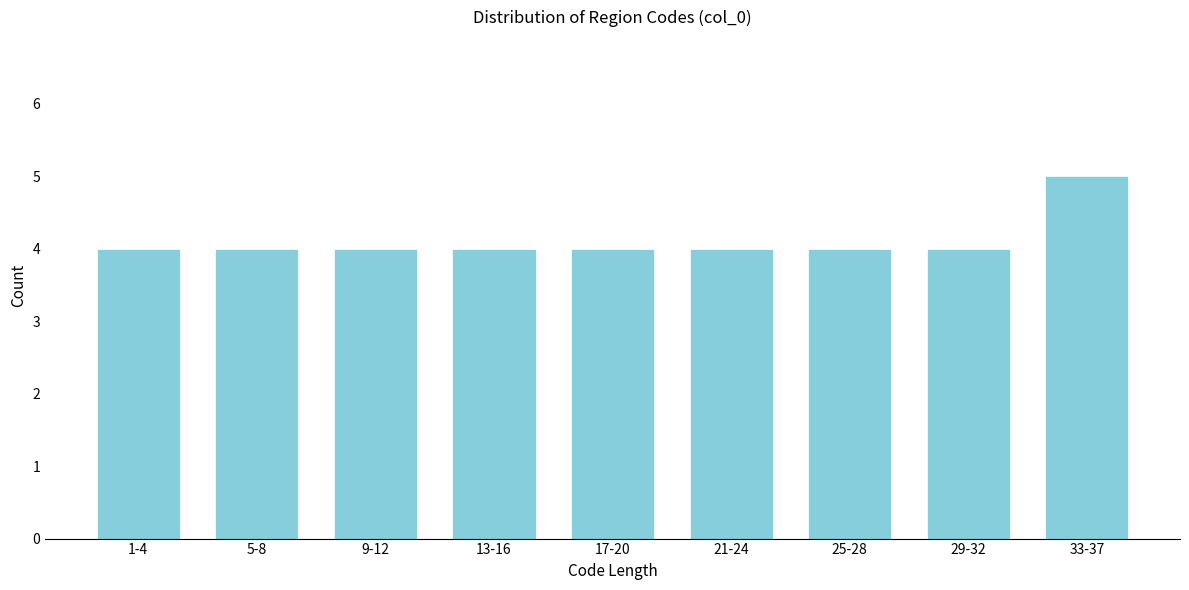

Reading left to right, transcribe all the data shown in this chart.

4	4	4	4	4	4	4	4	5